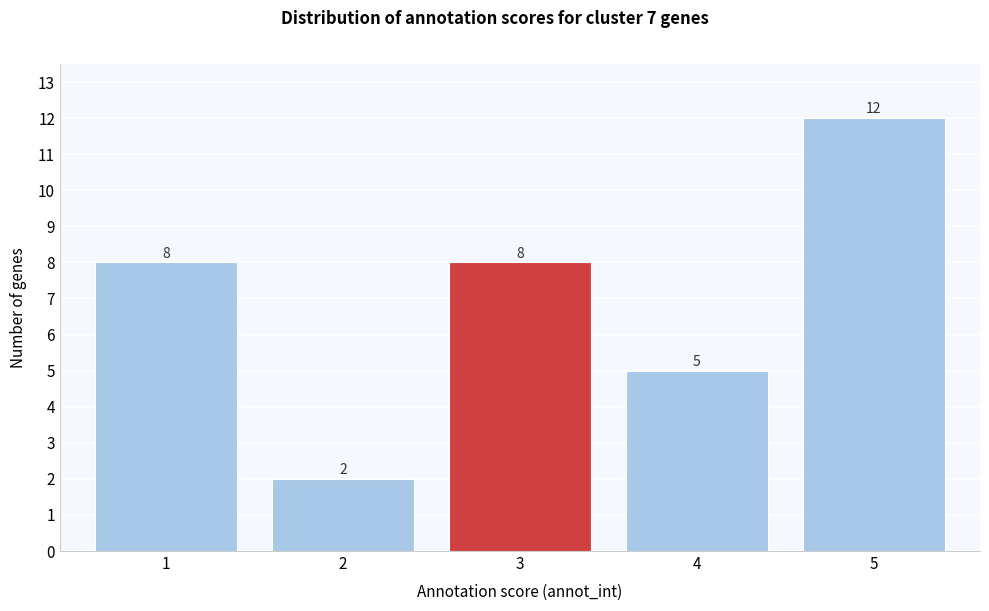

Reading left to right, list all the values displayed in this chart.

8	2	8	5	12